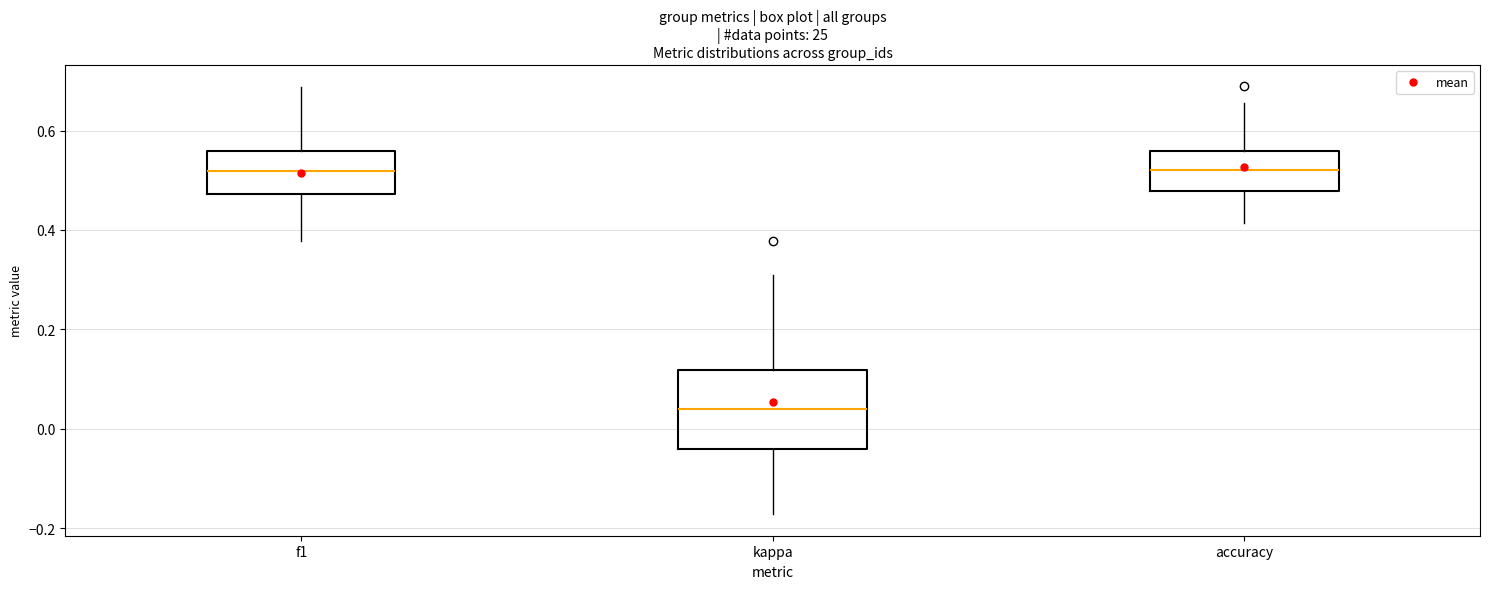

Comparing the boxes themselves (not the whiskers), which one is the tallest?

kappa